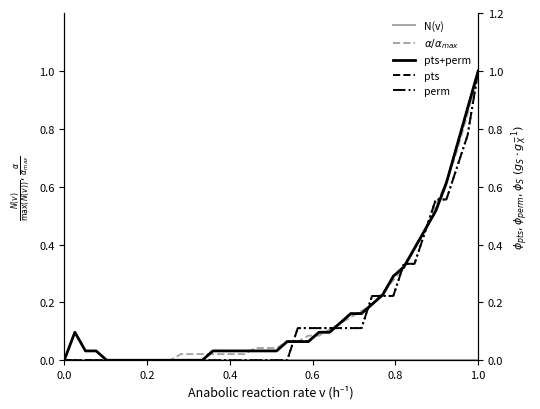

How many data points does each series have?

40